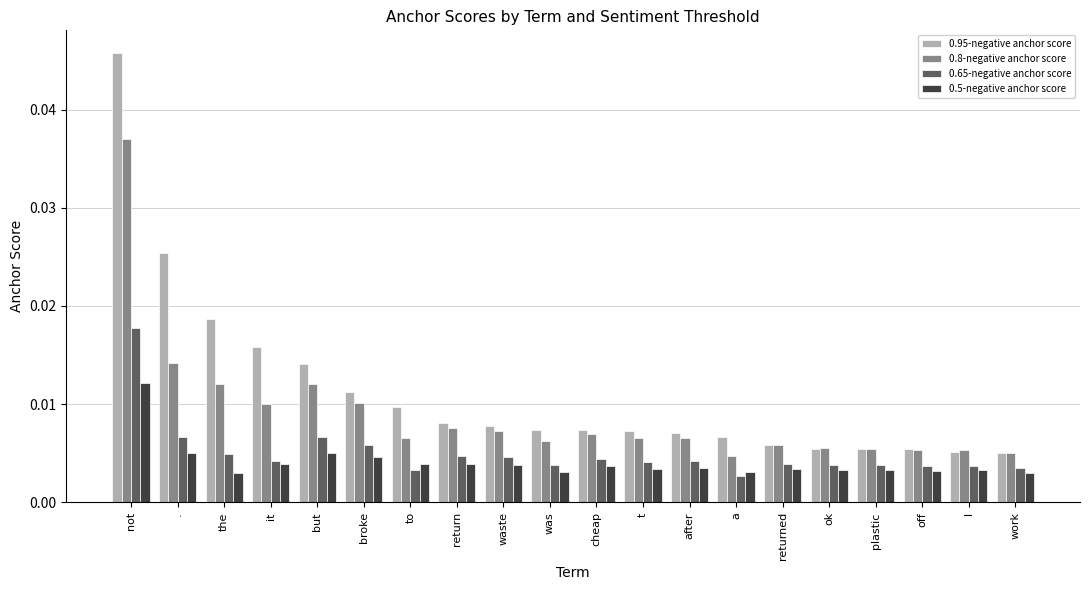

What is the sum of all 0.95-negative anchor score values?

0.2